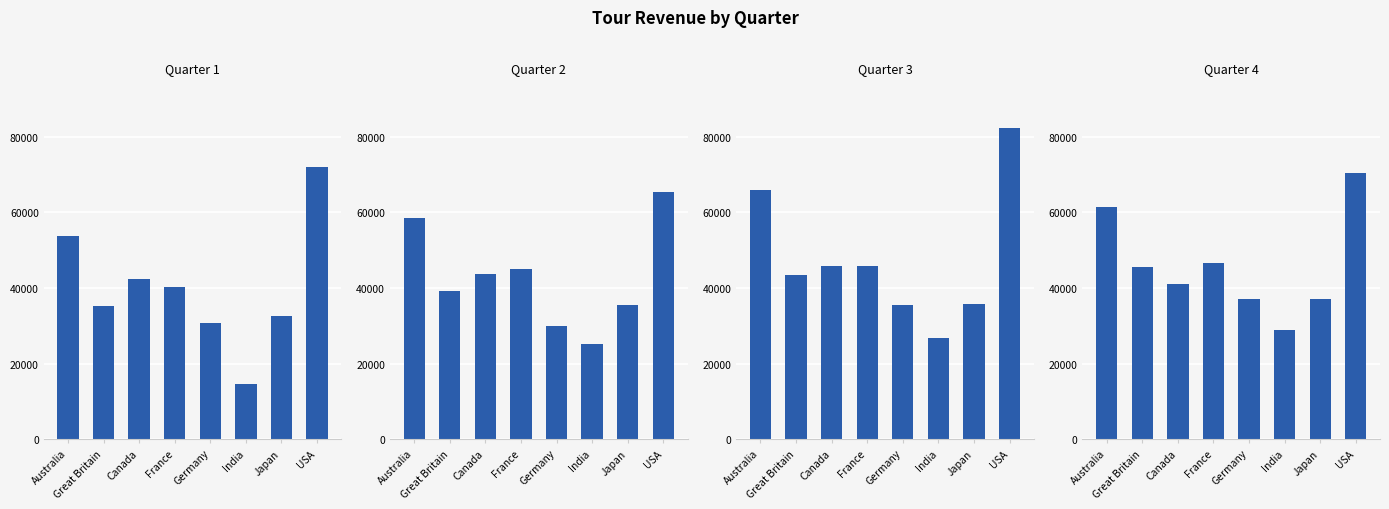

What position from the left is Germany?

5